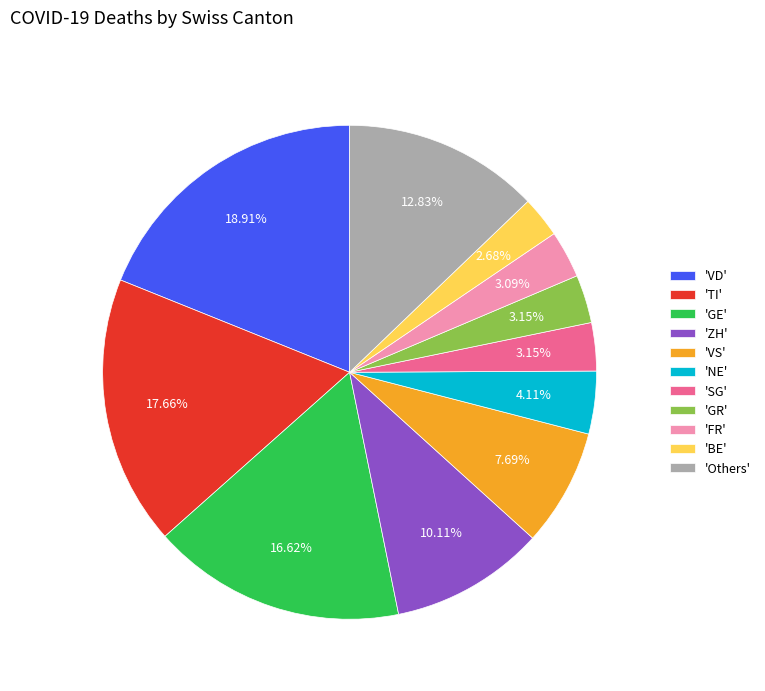

Does 'GR' account for over 50% of the chart?

No